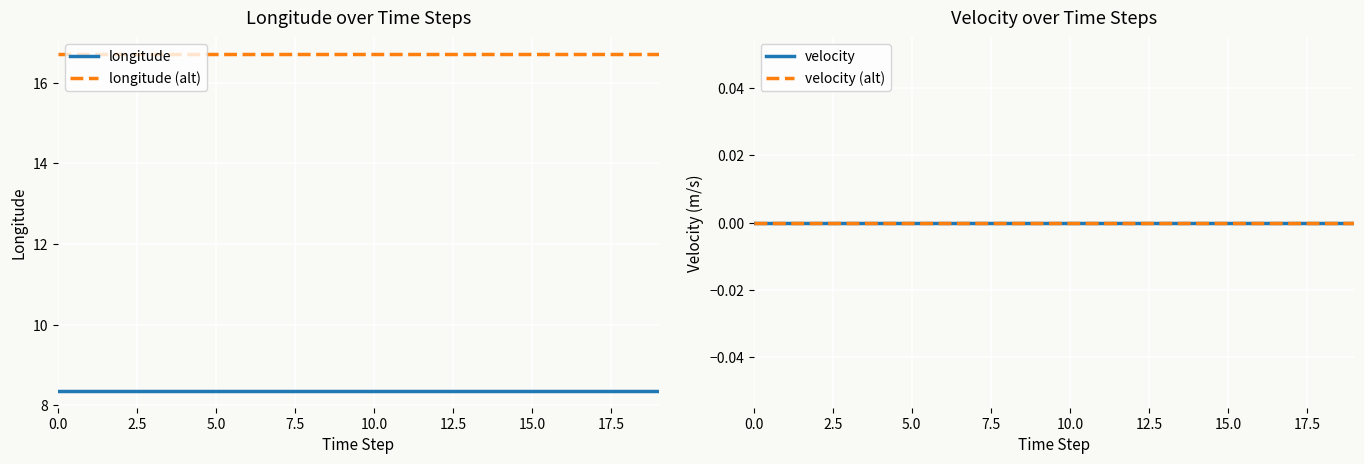

True or false: velocity (alt) has more than 2 interior local peaks.

False